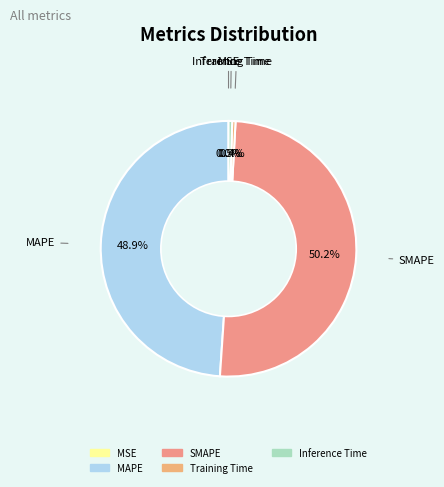

Which category has the biggest portion of the pie?

SMAPE